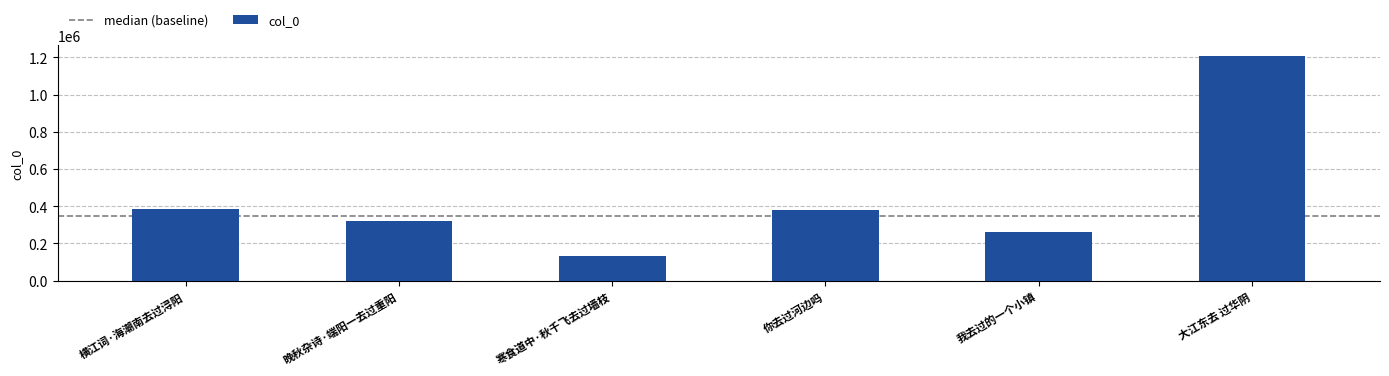

What is the greatest value displayed?

1205557